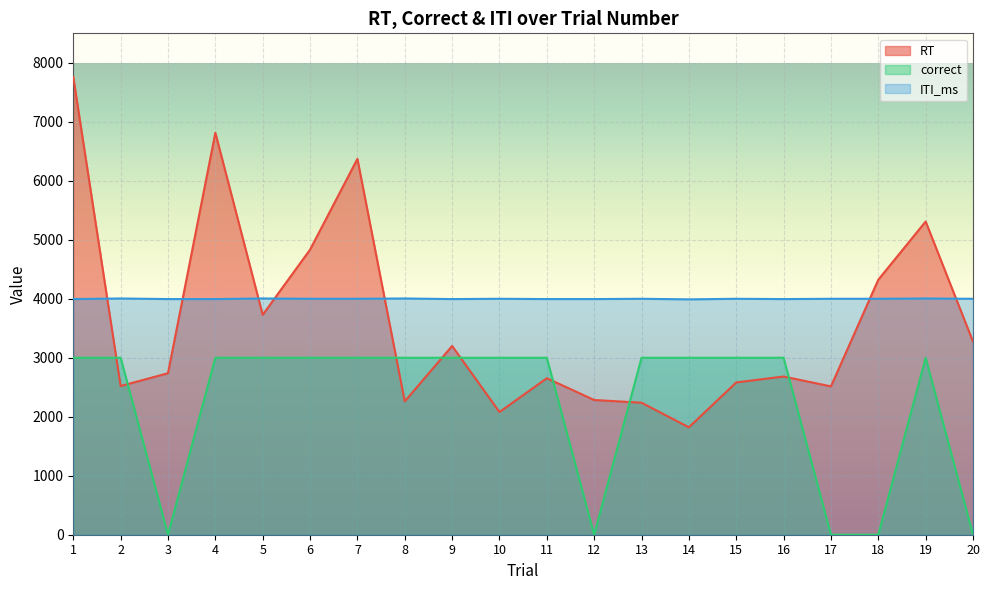

What is the total value across all series at 16?

9677